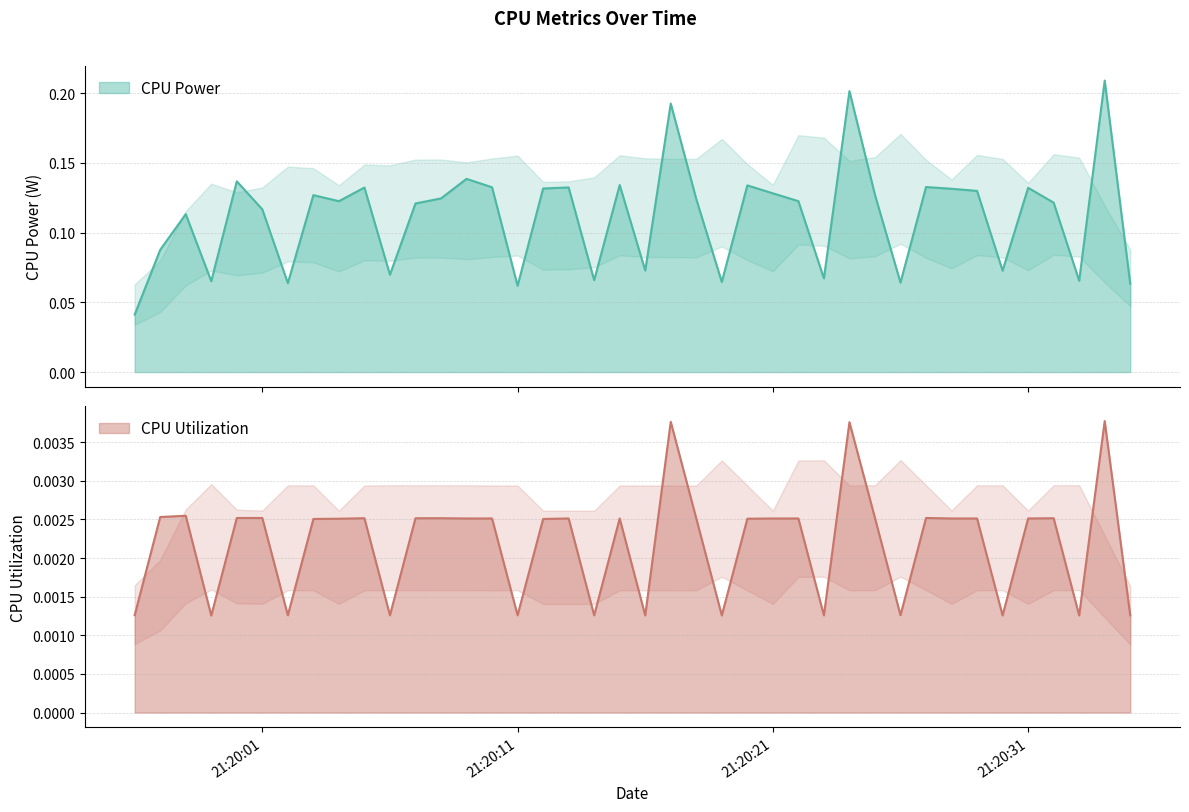

True or false: CPU Utilization and CPU Power cross at least once.

False